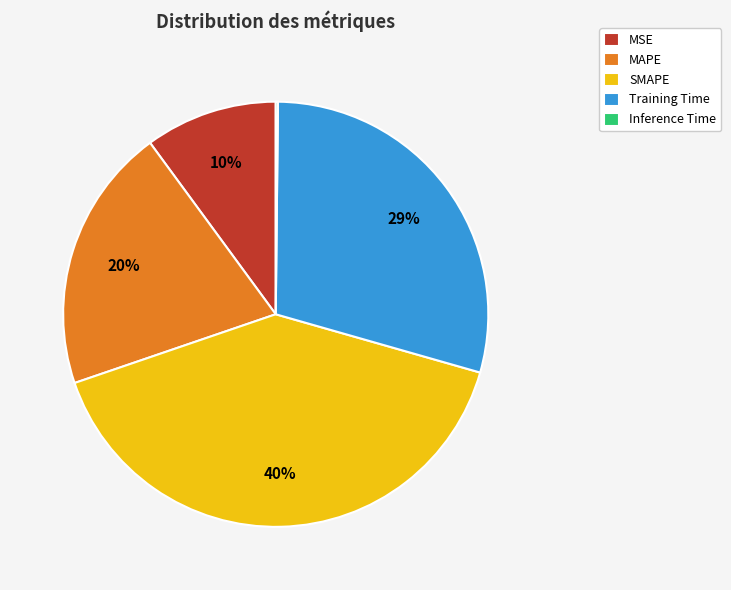

Does SMAPE account for over 50% of the chart?

No